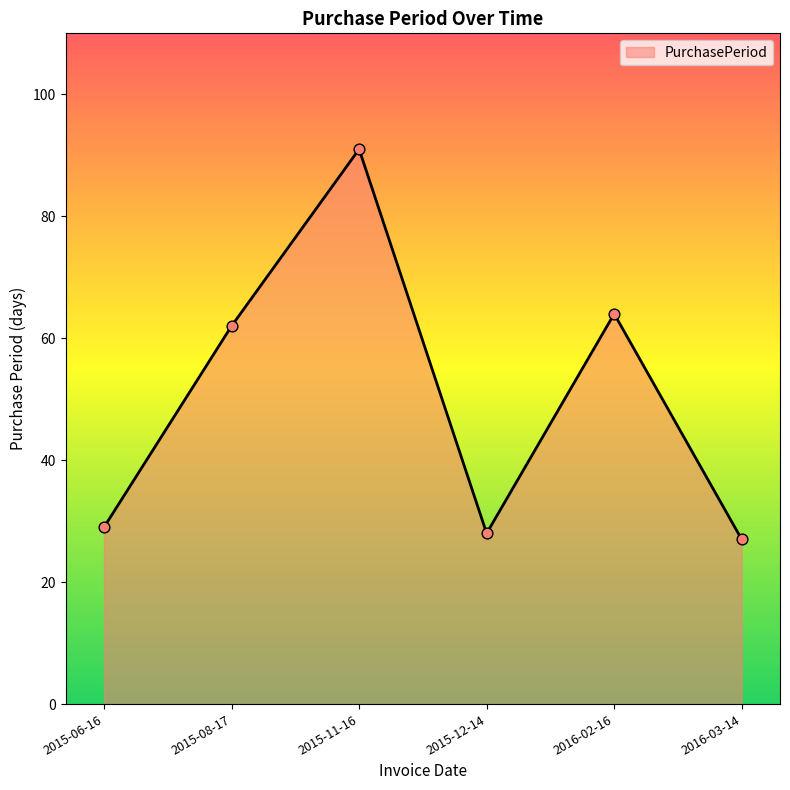

What is the ratio of the value at 2016-03-14 to the value at 2015-08-17?

0.4